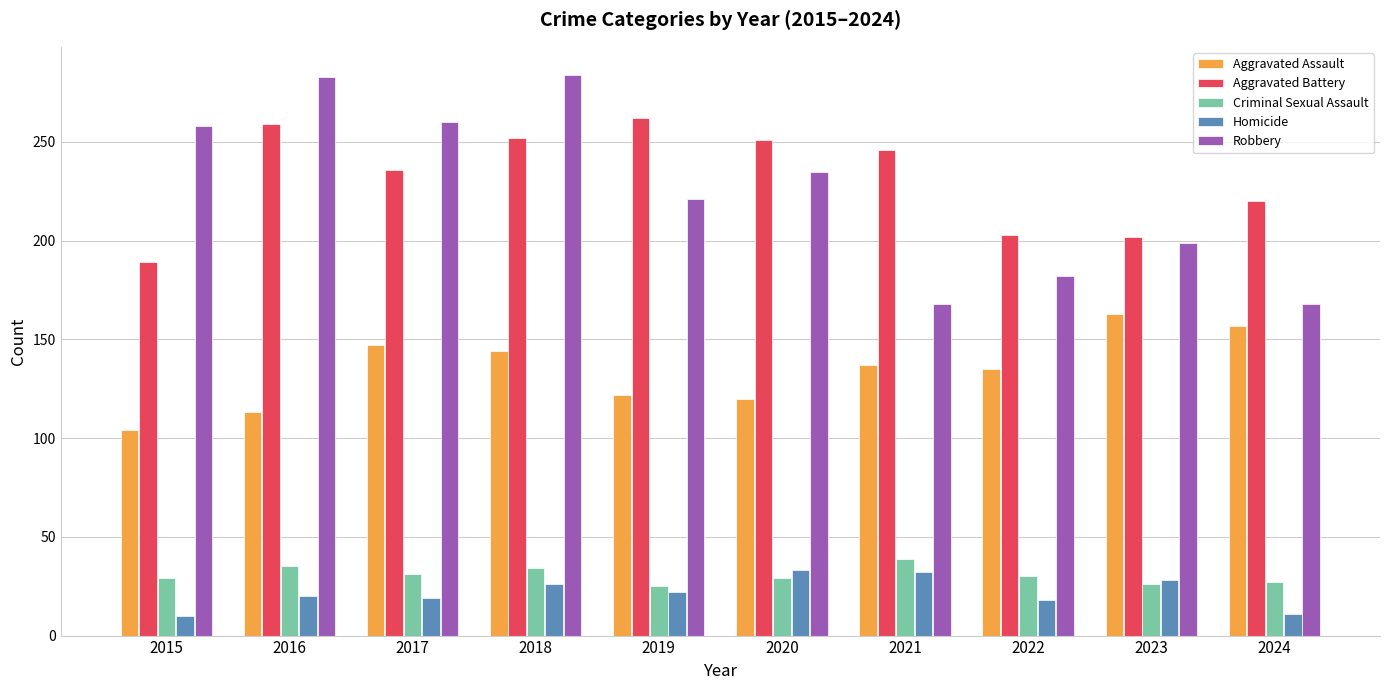

List the series in order of their peak value, highest first.

Robbery, Aggravated Battery, Aggravated Assault, Criminal Sexual Assault, Homicide